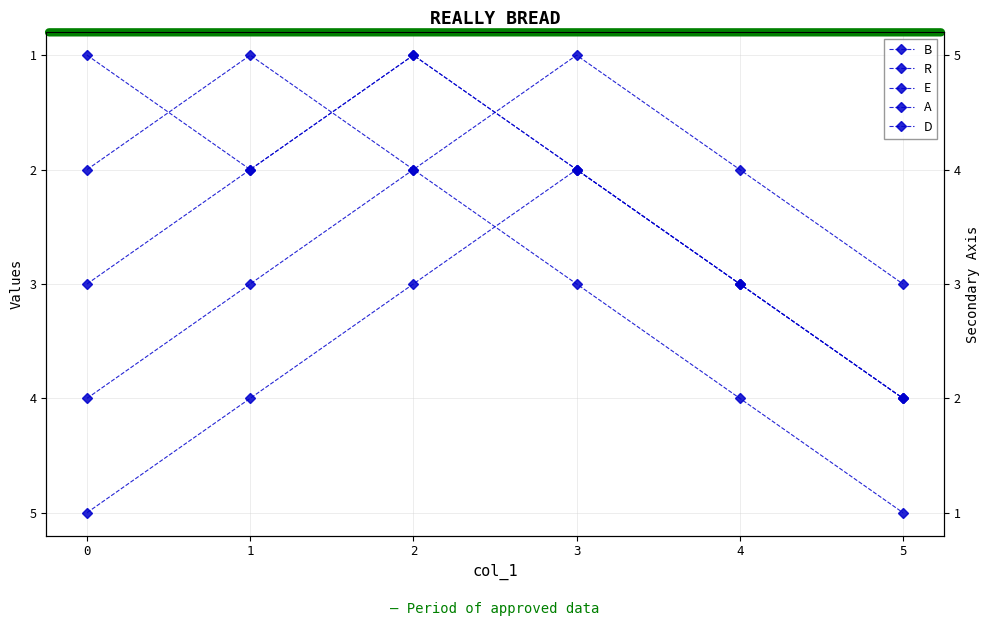

Which series has the widest spread of values?

R